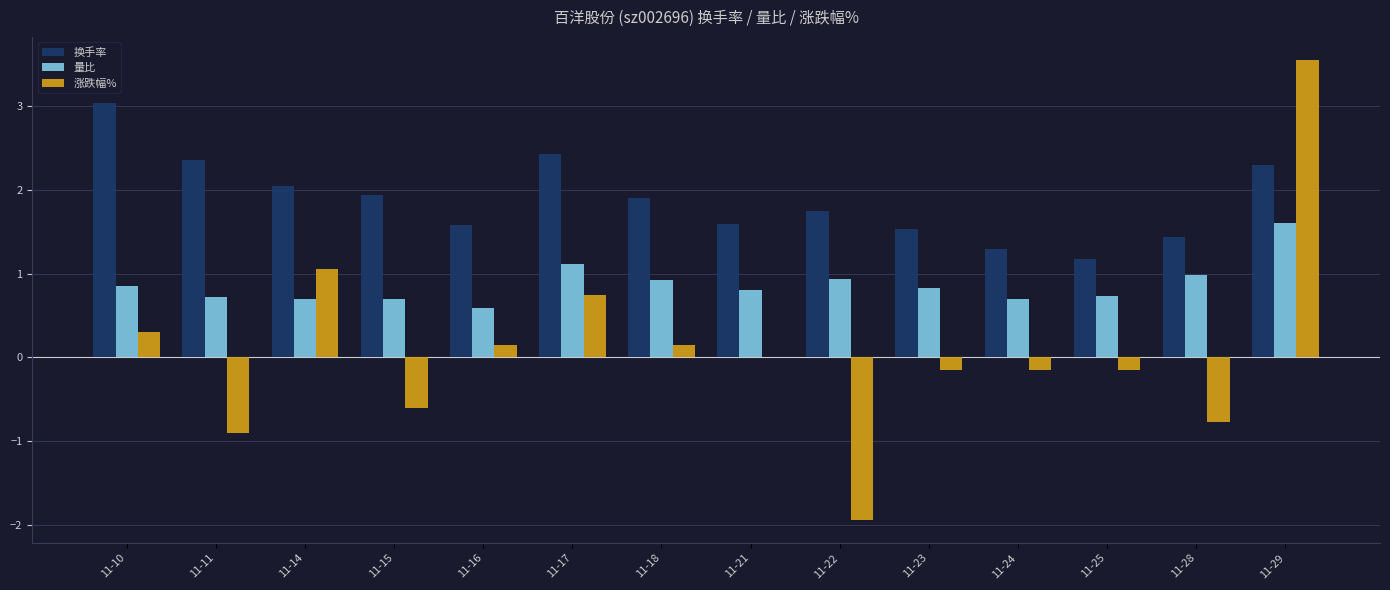

Between 11-16 and 11-29, which series saw the biggest shift?

涨跌幅%